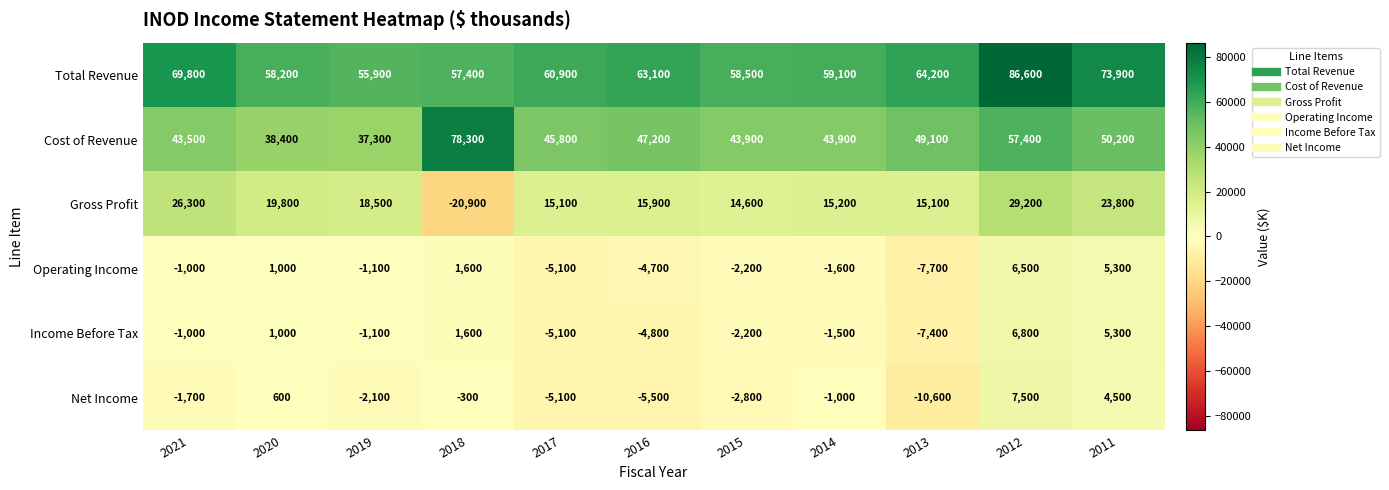

What is the maximum value shown in the chart?

86600